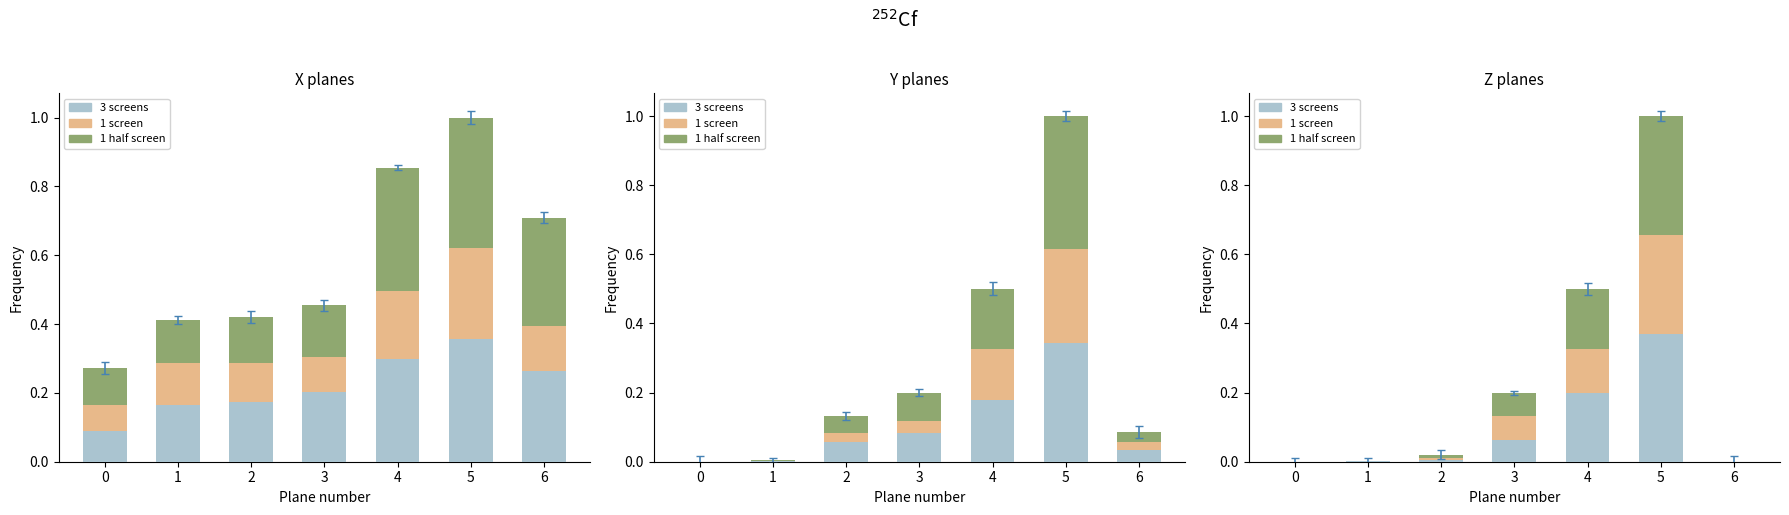

How many bars are there in total?

21